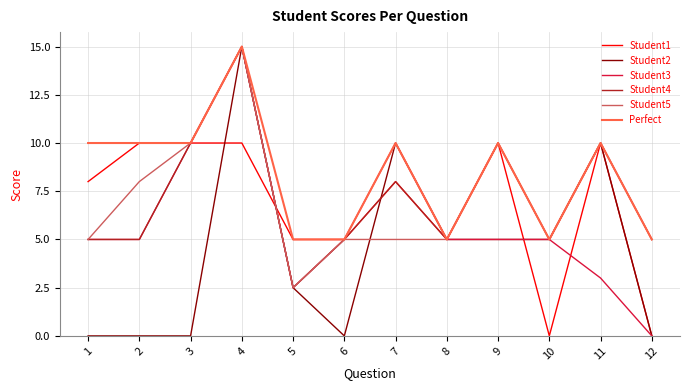

Is it true that Perfect equals 4.6 at 4?

False